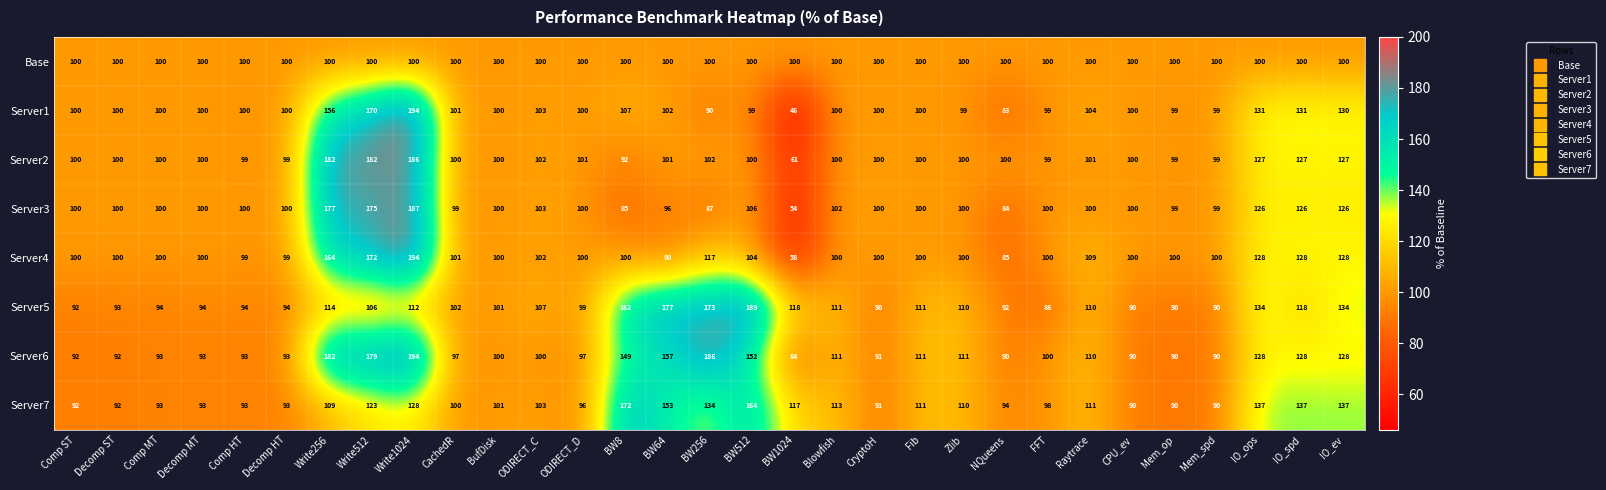

Which category has the lowest value across all series?

BW1024